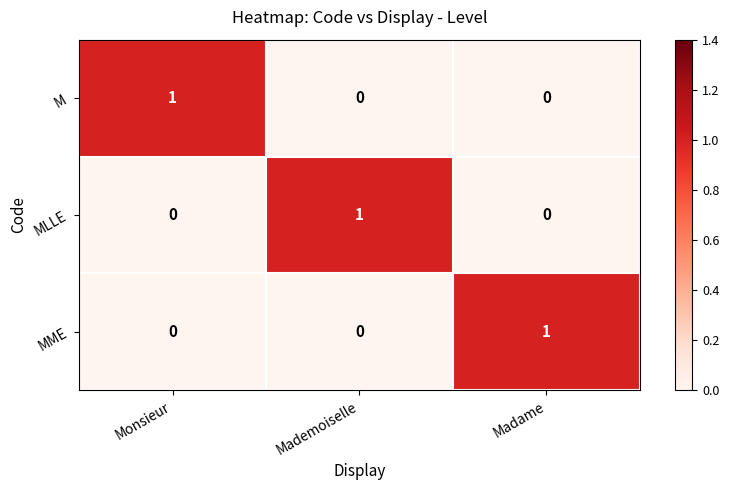

How many M values are between 0 and 1?

3